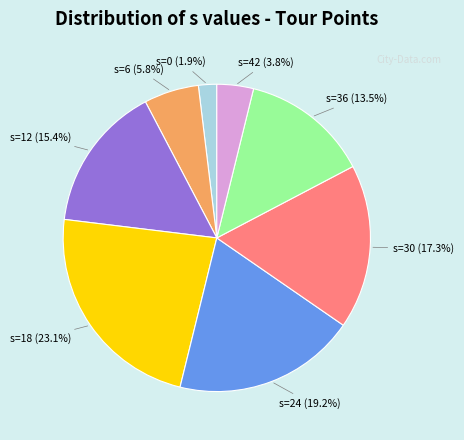

To the nearest percent, what is the difference between the largest and smallest slice percentages?

21%